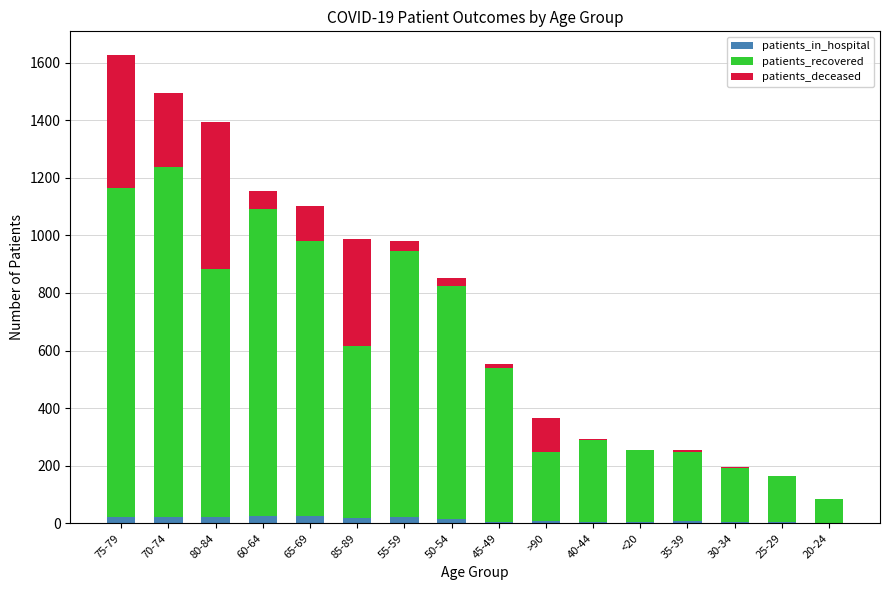

At which category is the sum across all series the highest?

75-79